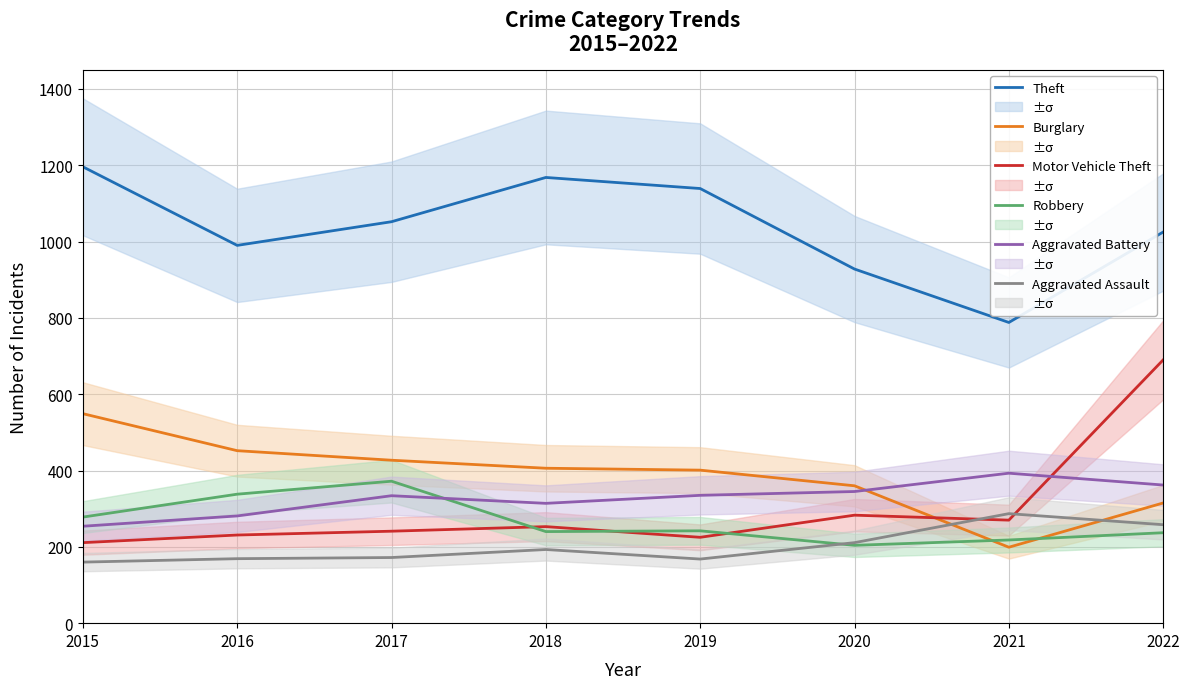

How many lines are shown in the chart?

6